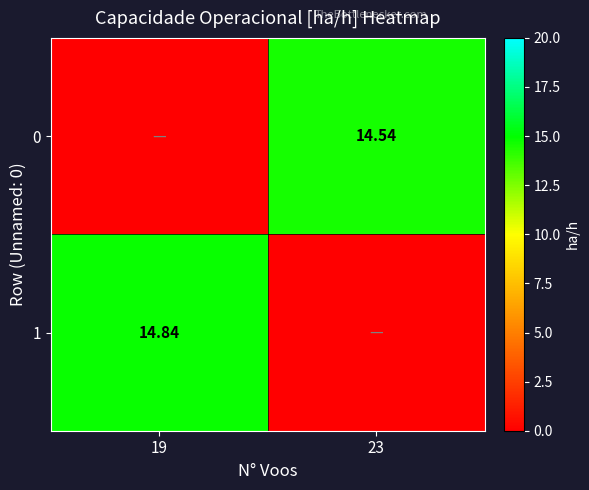

What is the total value across all series at 19?

14.8